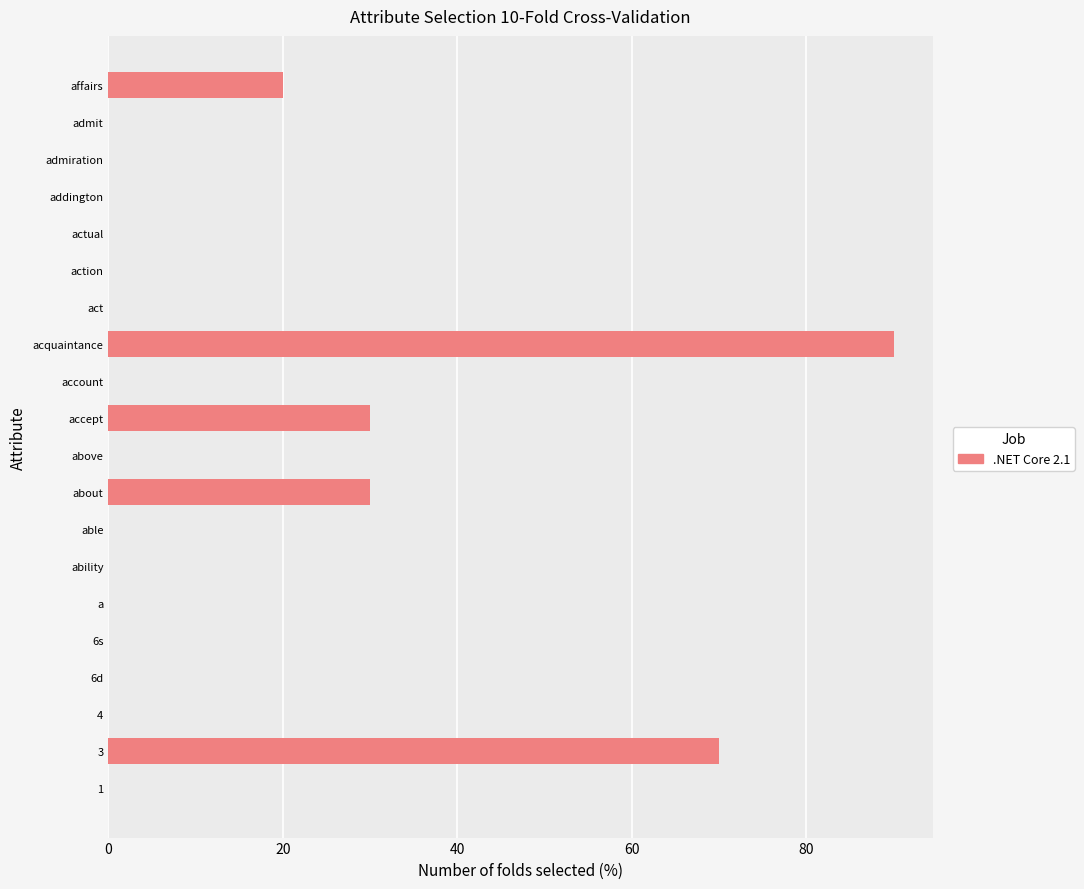

Reading top to bottom, what are all the values shown in this chart?

affairs=20	admit=0	admiration=0	addington=0	actual=0	action=0	act=0	acquaintance=90	account=0	accept=30	above=0	about=30	able=0	ability=0	a=0	6s=0	6d=0	4=0	3=70	1=0